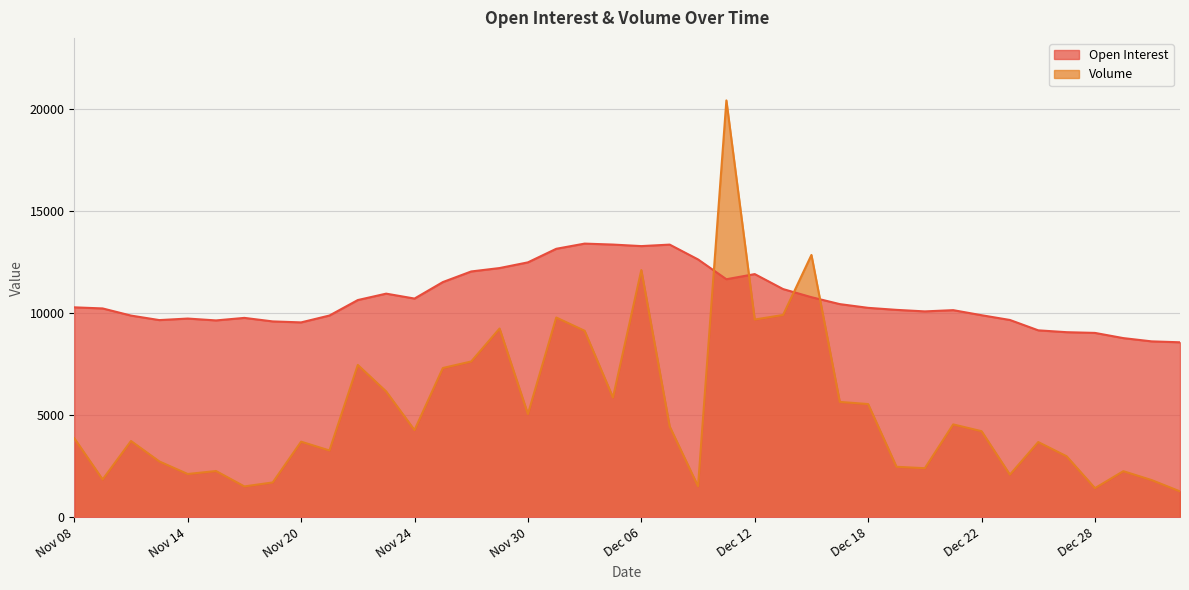

At which label does Volume first exceed 4219?

Nov 22